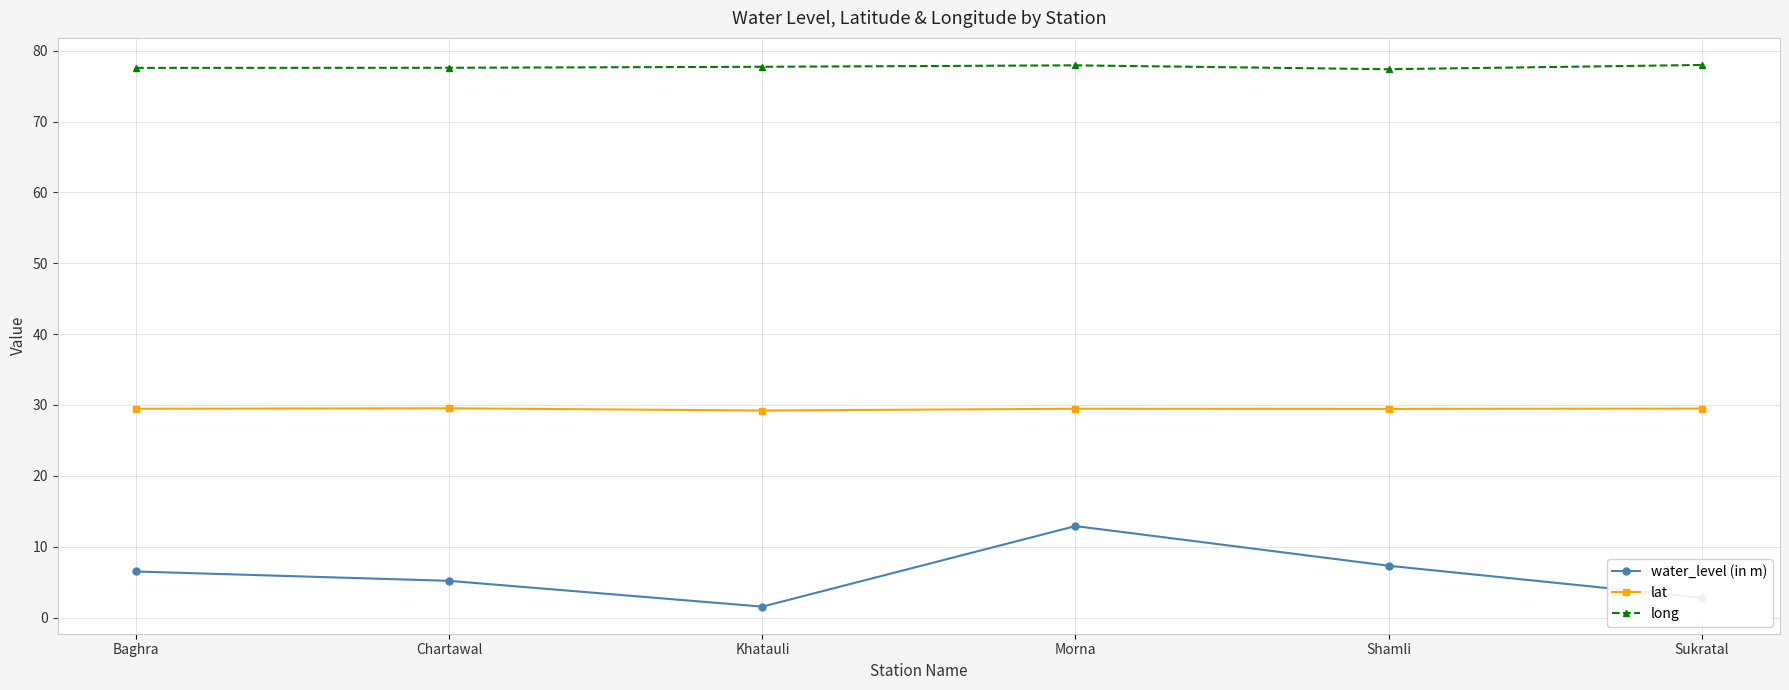

How many interior local peaks does the water_level (in m) series have?

1